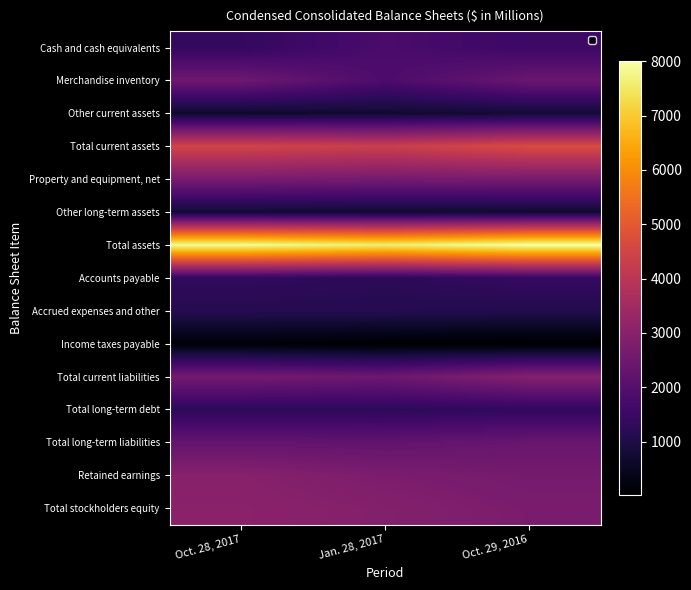

Between Jan. 28, 2017 and Oct. 28, 2017, which is larger?

Jan. 28, 2017